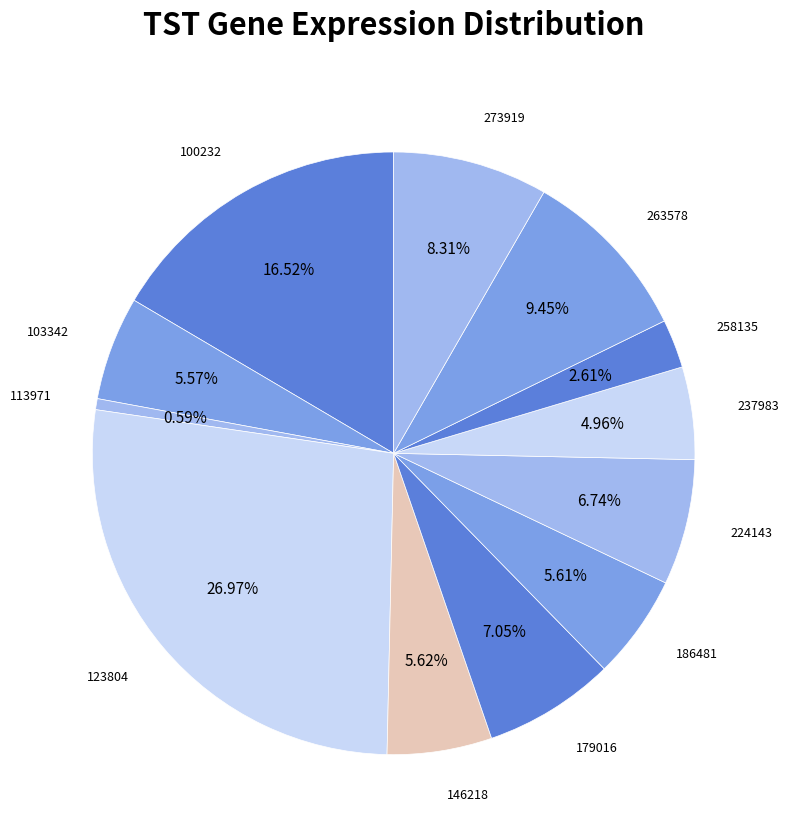

How many segments does this pie chart have?

12